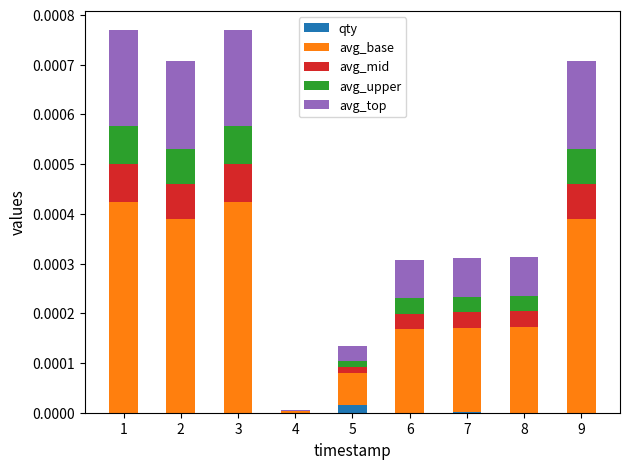

What are all the series names shown in the legend?

qty, avg_base, avg_mid, avg_upper, avg_top